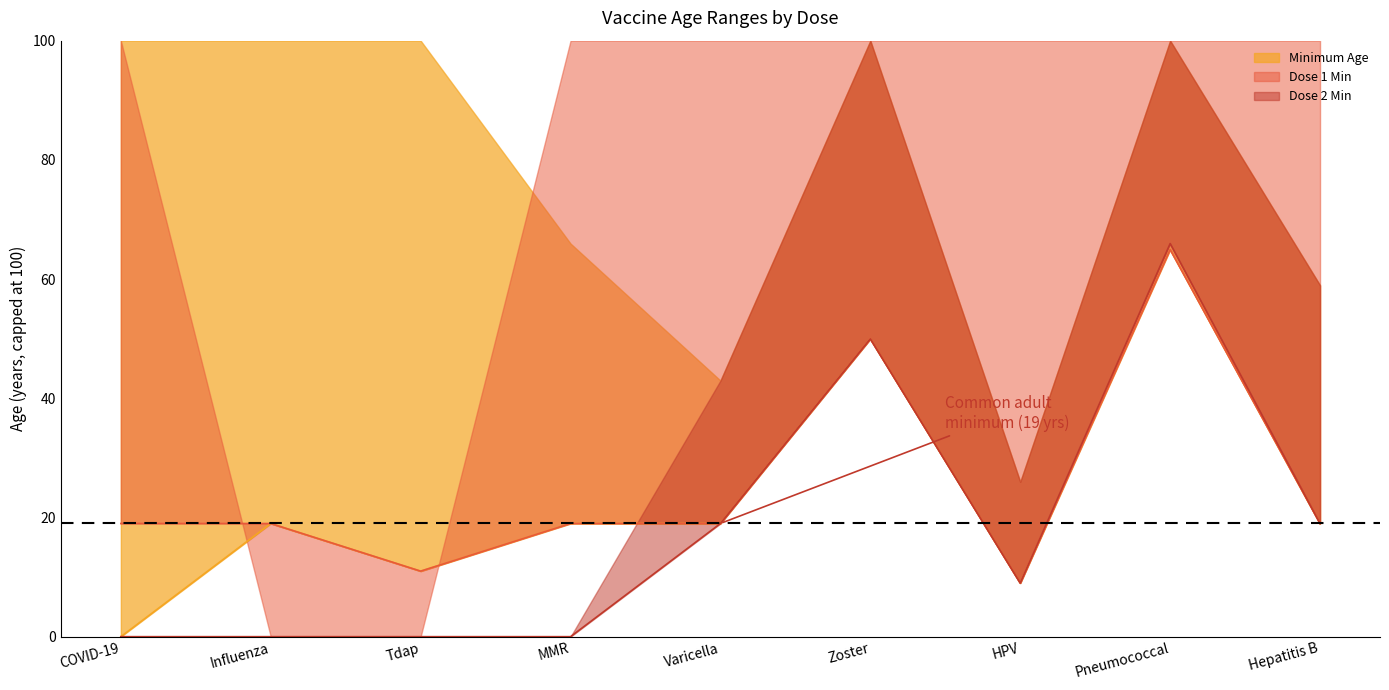

True or false: Minimum Age and Dose 2 Min intersect in this chart.

False